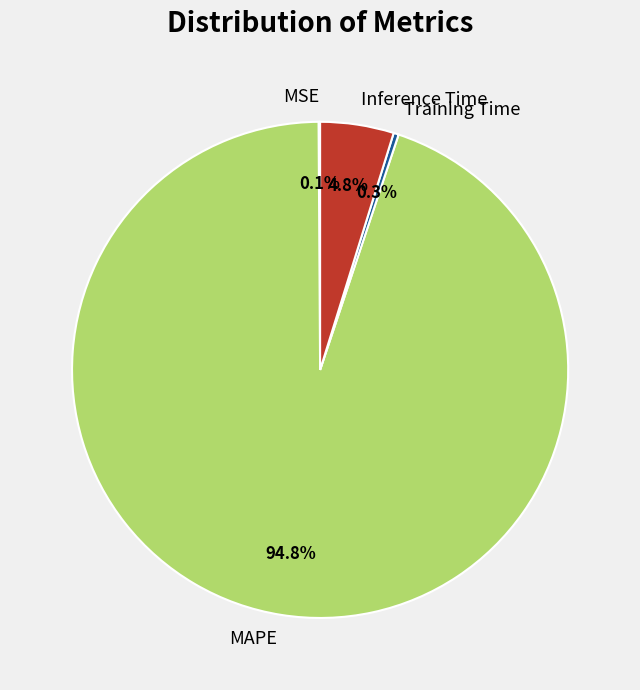

Which slice is the largest?

MAPE